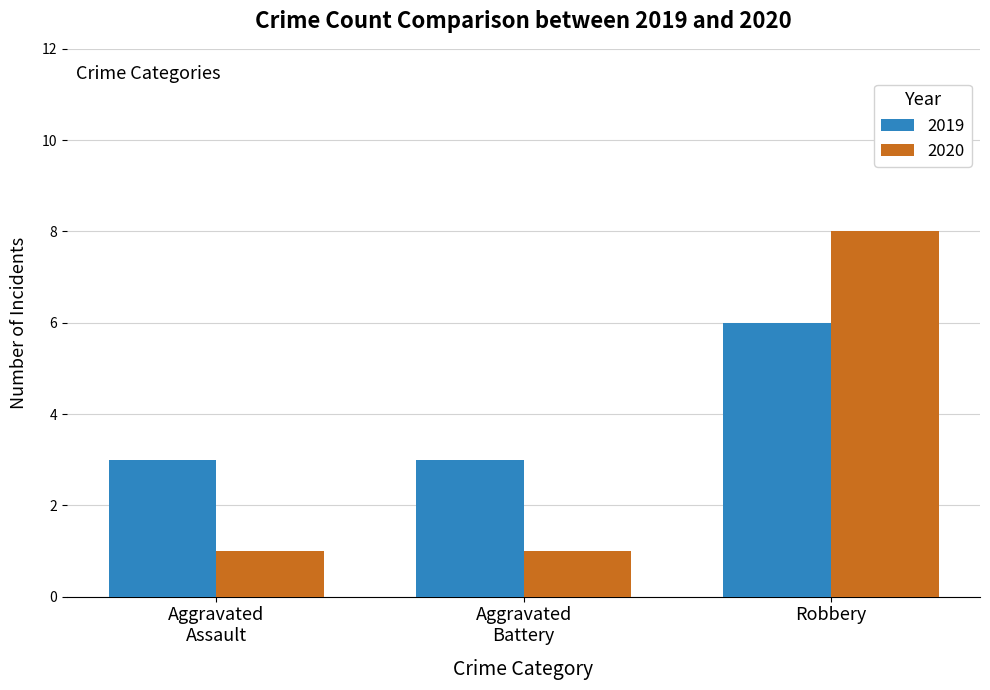

At which category is the sum across all series the highest?

Robbery